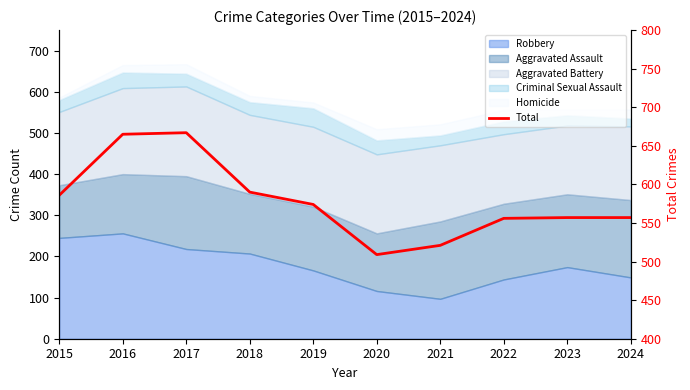

How many points are lower than both their immediate neighbors (excluding endpoints)?

1